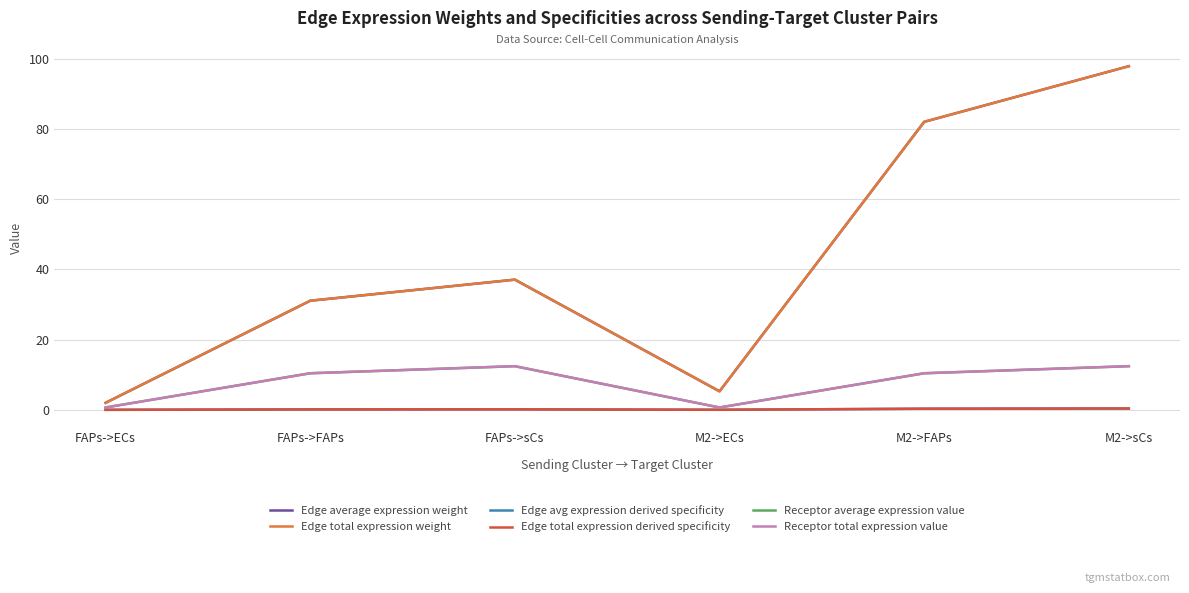

The Edge avg expression derived specificity series shows 0.0 at M2->ECs. True or false?

True